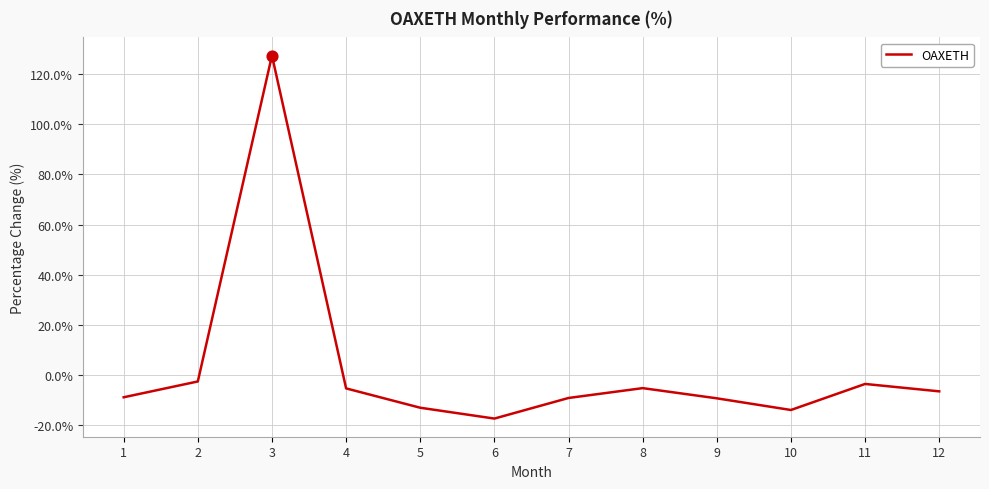

Which has a higher value, 3 or 4?

3